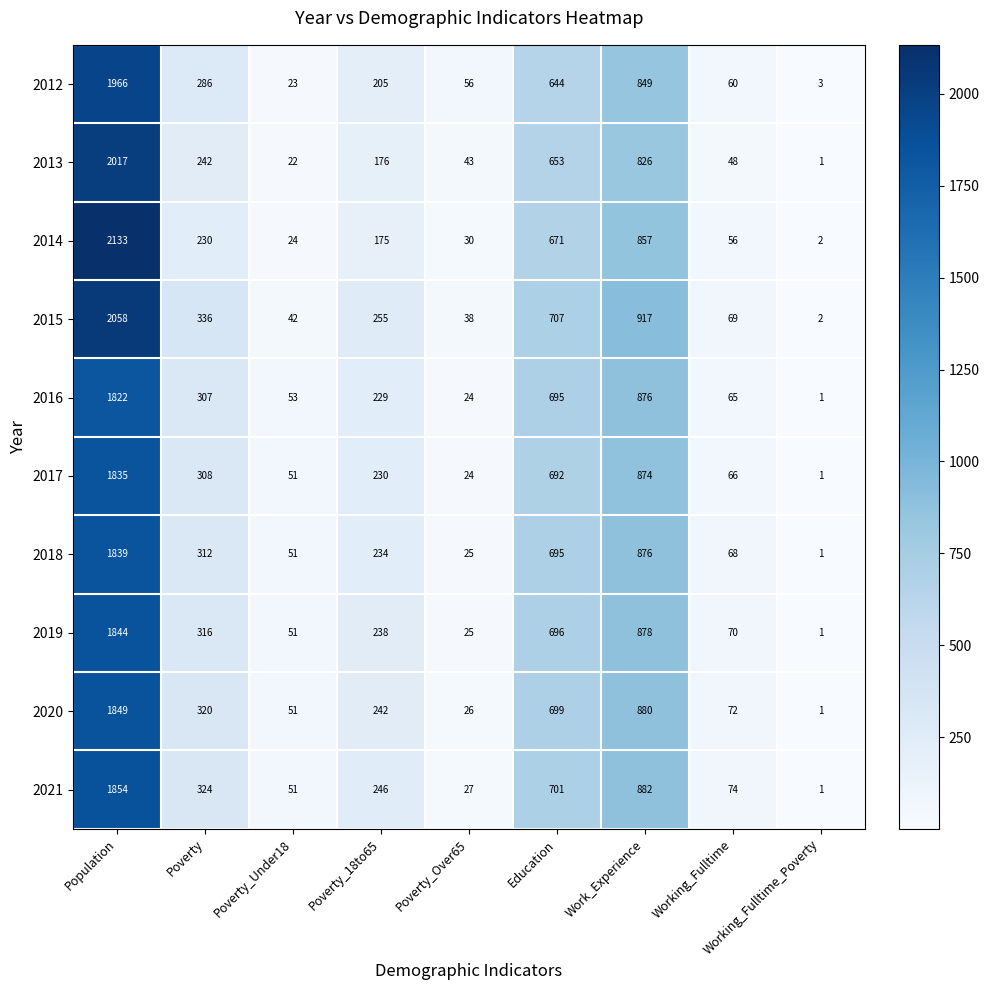

List the series in order of their peak value, lowest first.

2016, 2017, 2018, 2019, 2020, 2021, 2012, 2013, 2015, 2014